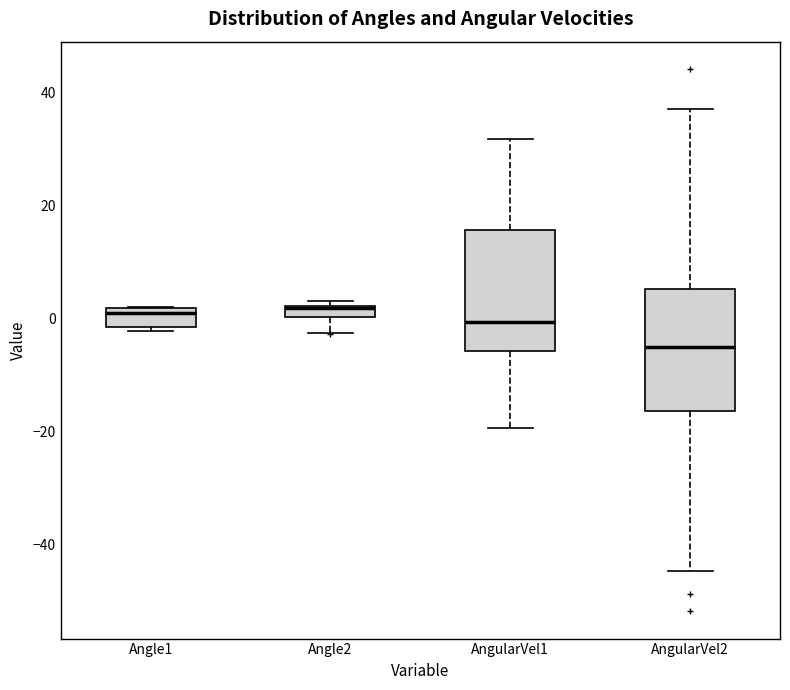

Where is the upper edge of the box for AngularVel1 on the y-axis? The values are not printed on the chart, so give them approximately, as read against the axis.

16